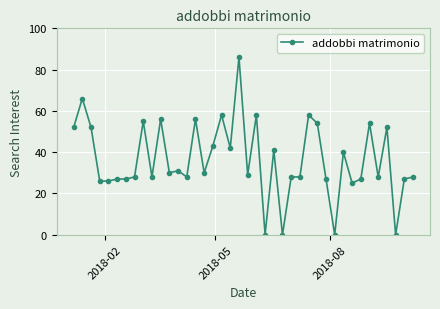

What is the maximum value shown in the chart?

86